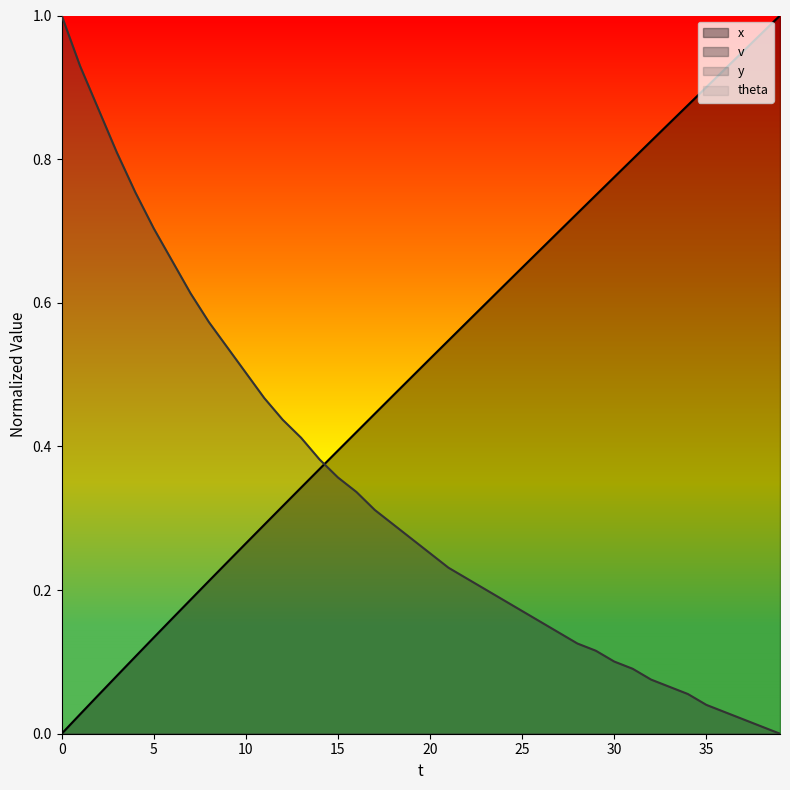

The v series shows 0.2 at 29. True or false?

False